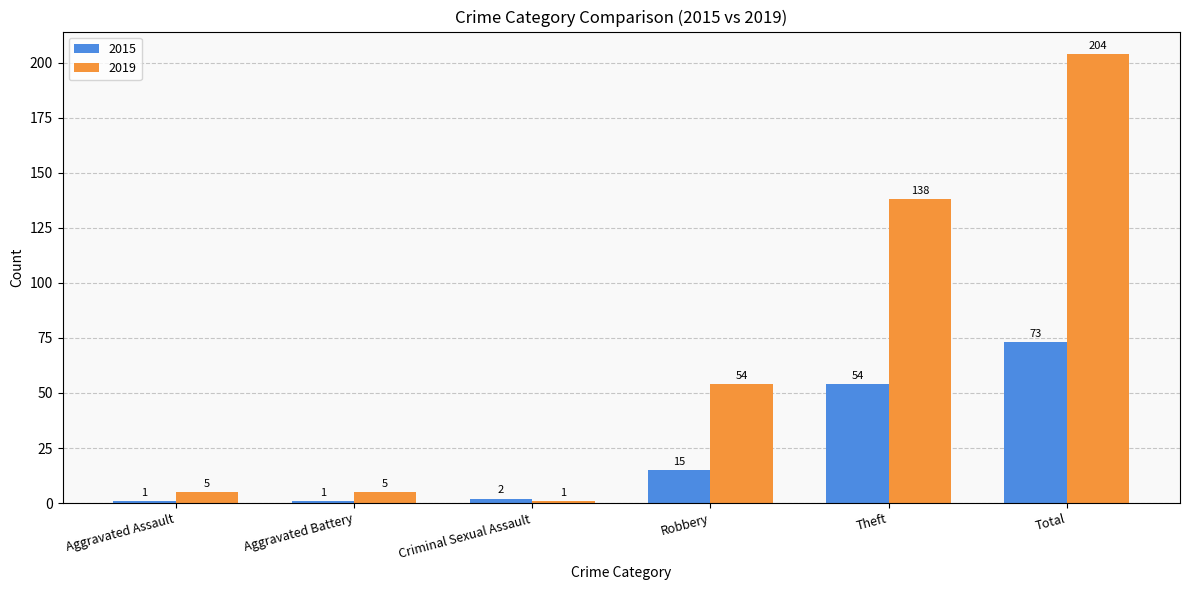

Which series has the largest total across all categories?

2019